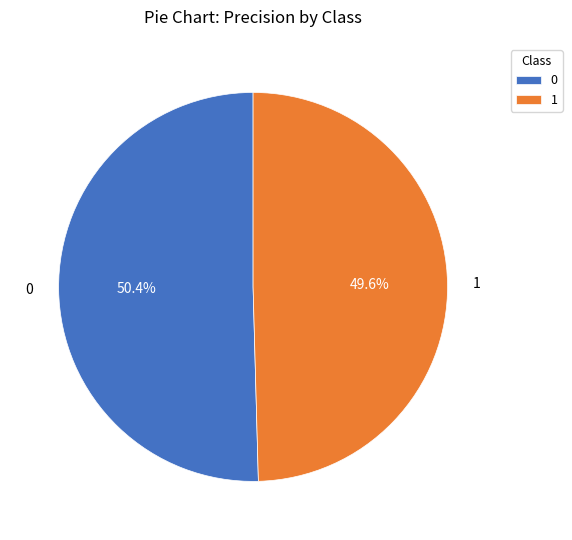

What portion of the pie excludes 1?

50.4%